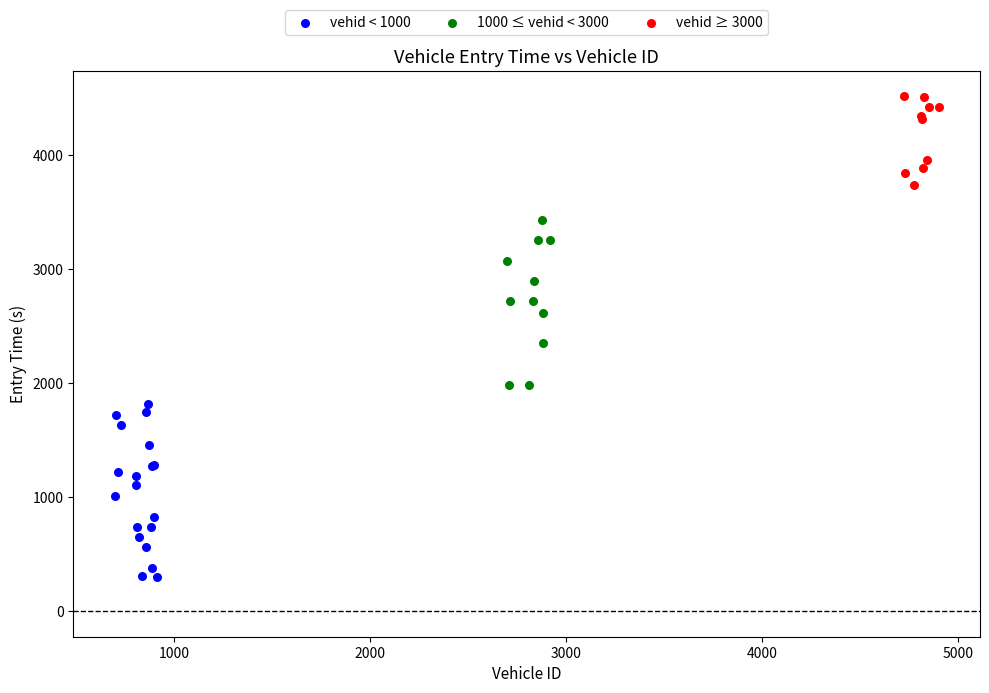

Which series reaches the maximum Y coordinate?

vehid ≥ 3000